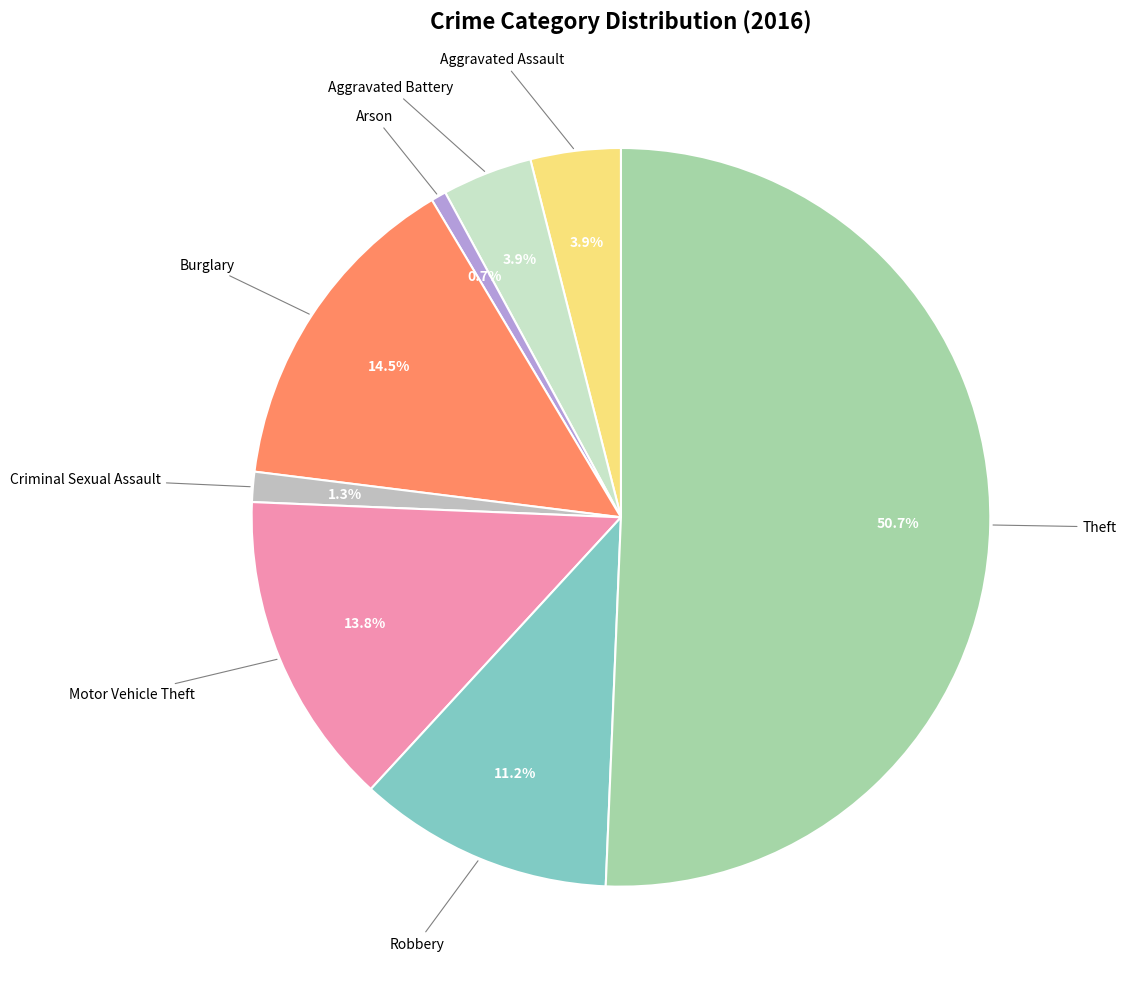

Which slice is the smallest?

Arson